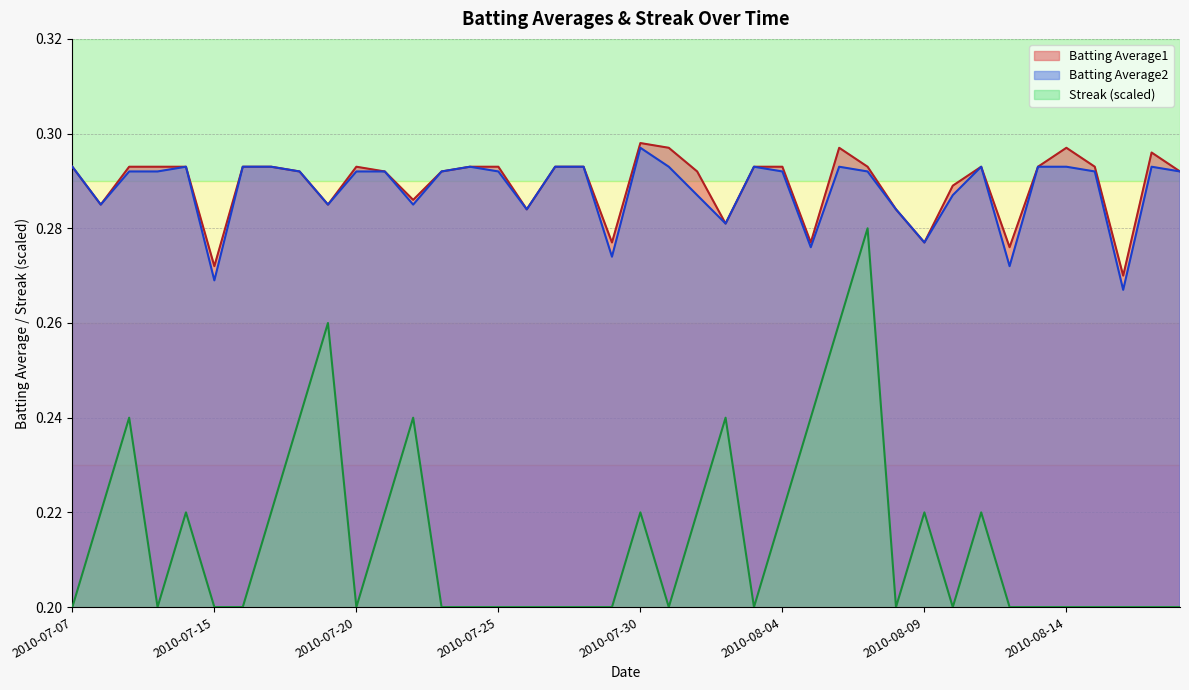

What is the total value across all series at 2010-07-24?

0.8